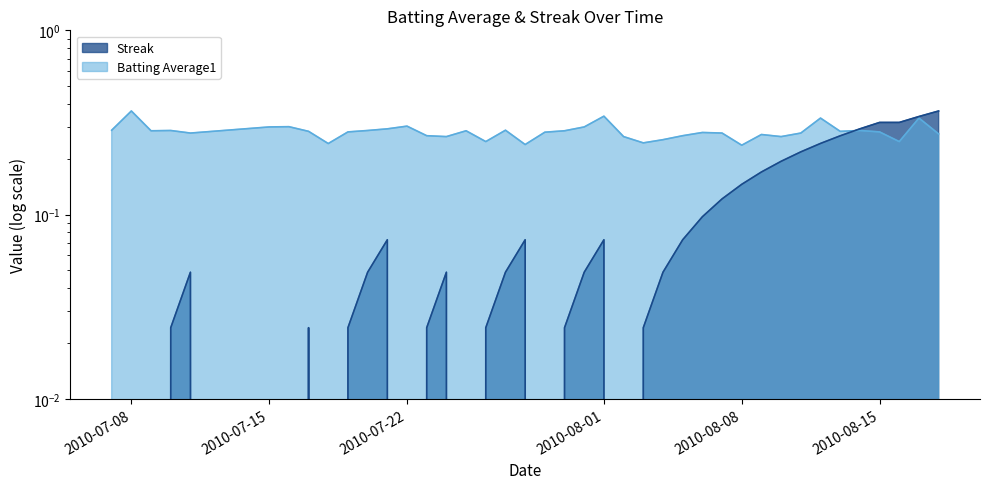

Between which two adjacent categories do Batting Average1 and Streak first intersect?

2010-08-13 and 2010-08-14